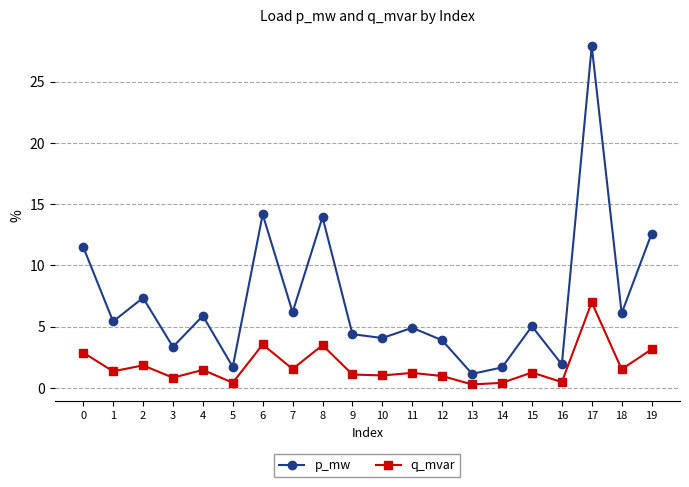

Which category has the highest value in the q_mvar series?

17